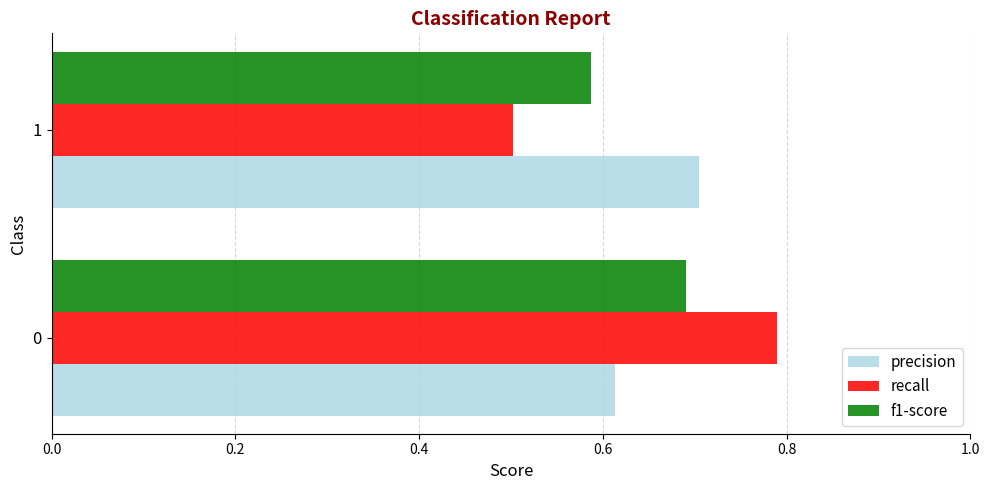

What is the sum of all precision values?

1.3